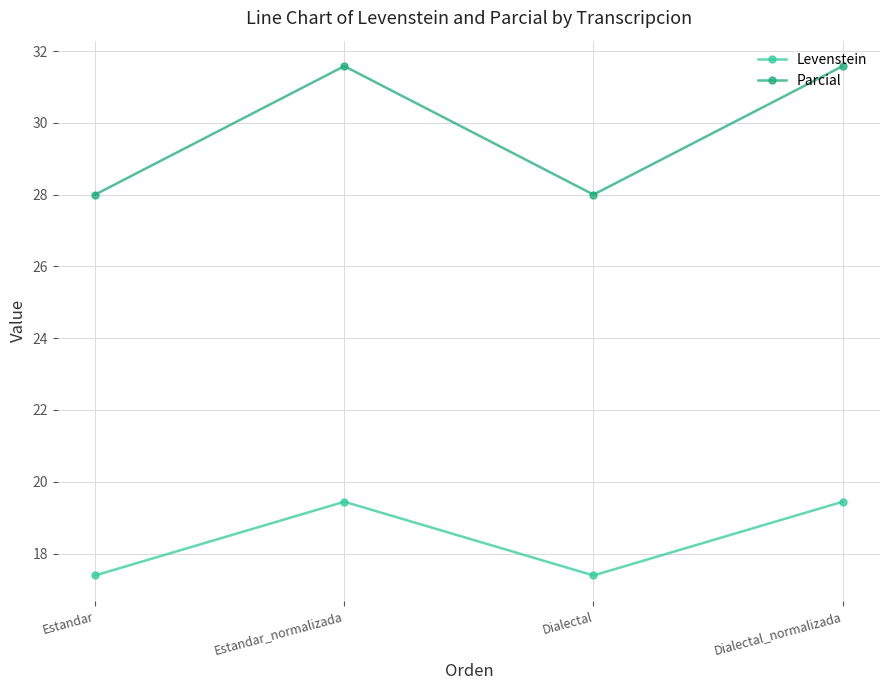

Which series has the largest total across all categories?

Parcial